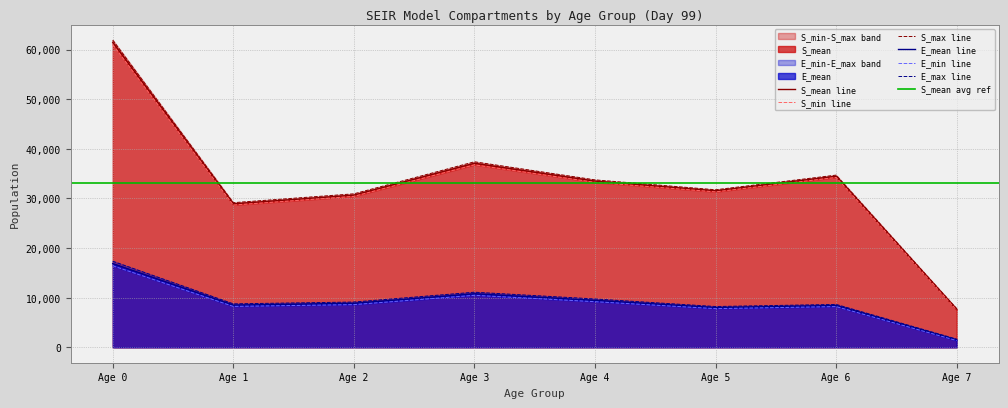

True or false: E_mean line and S_mean line intersect in this chart.

False